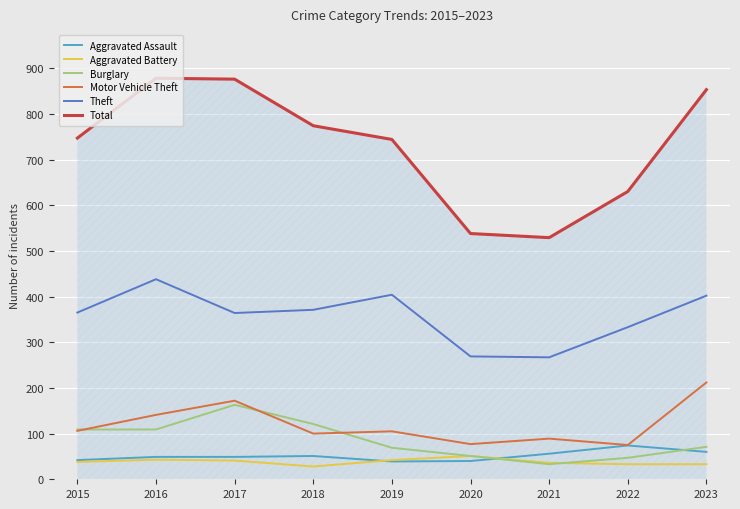

What is the maximum value for Aggravated Assault?

74